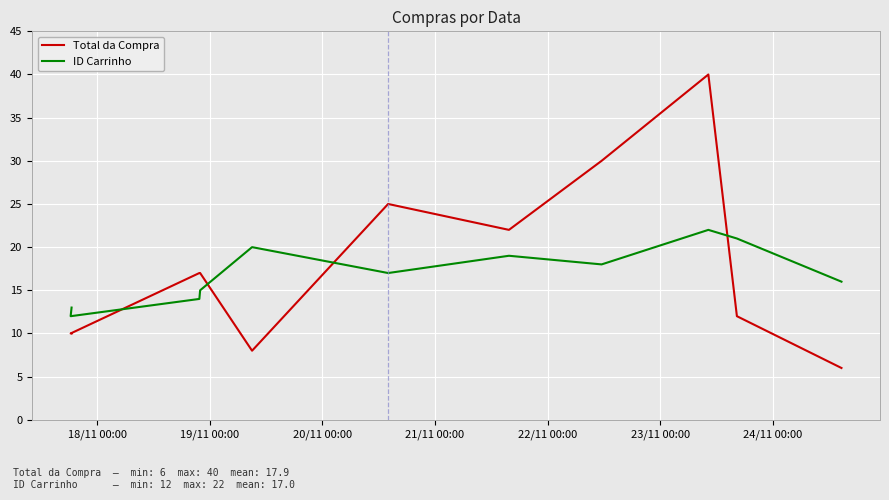

What are all the series names shown in the legend?

Total da Compra, ID Carrinho